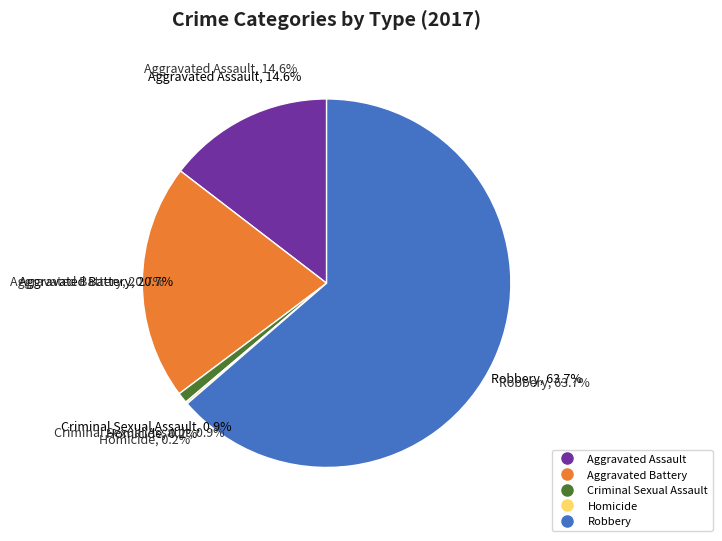

Does Aggravated Battery represent more than half of the total?

No